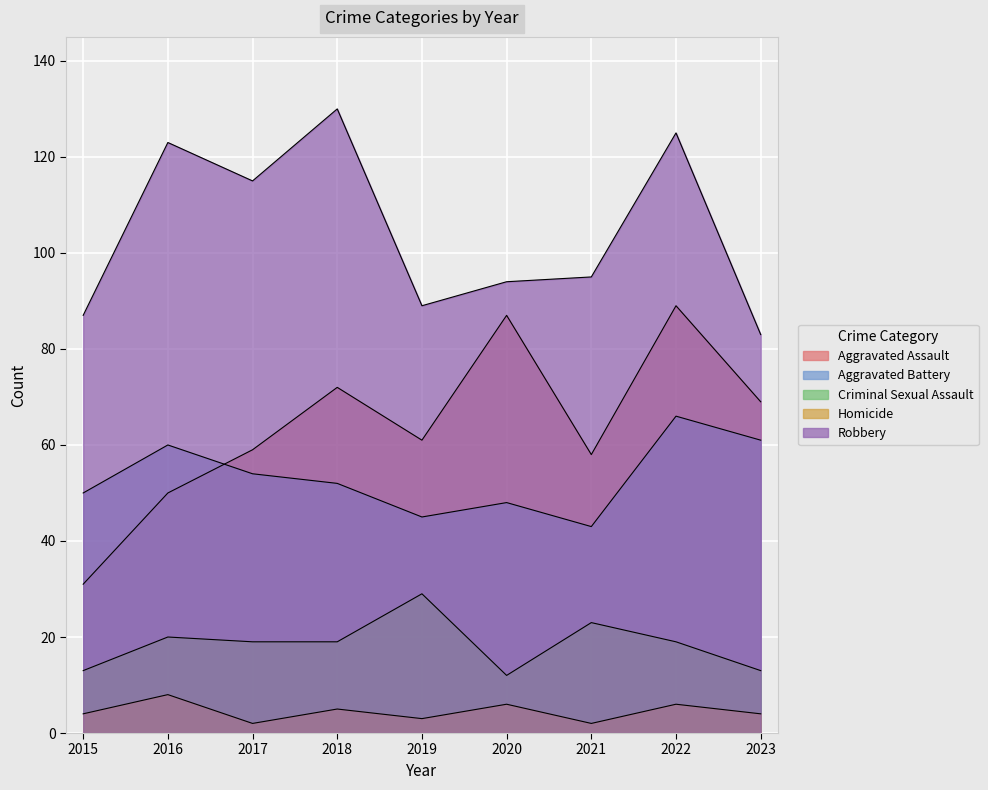

Which series changed the most between 2016 and 2021?

Robbery